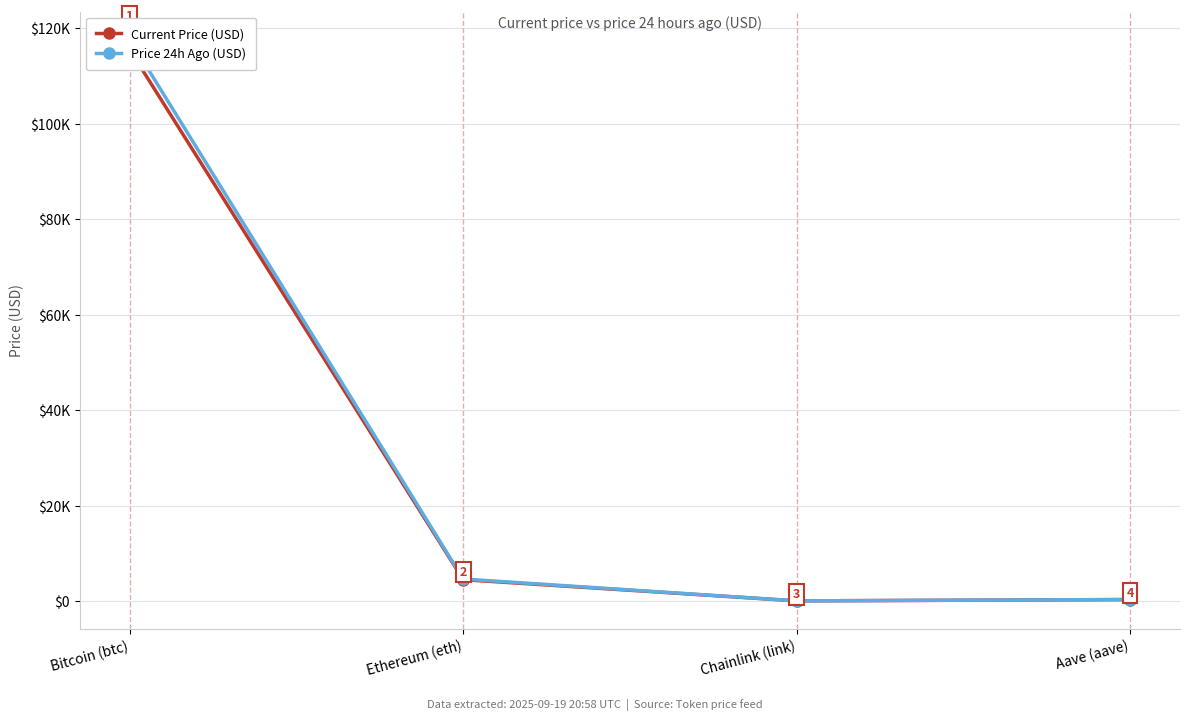

Which series has the largest range (max minus min)?

Price 24h Ago (USD)